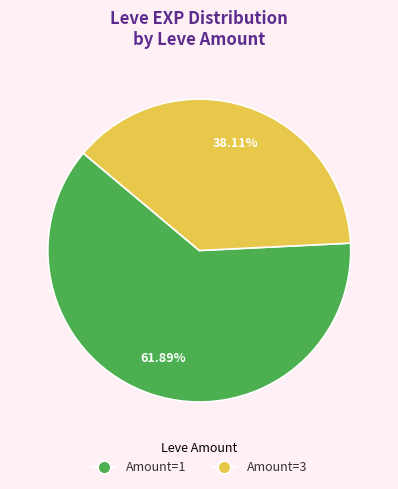

Does any single category account for the majority?

Yes